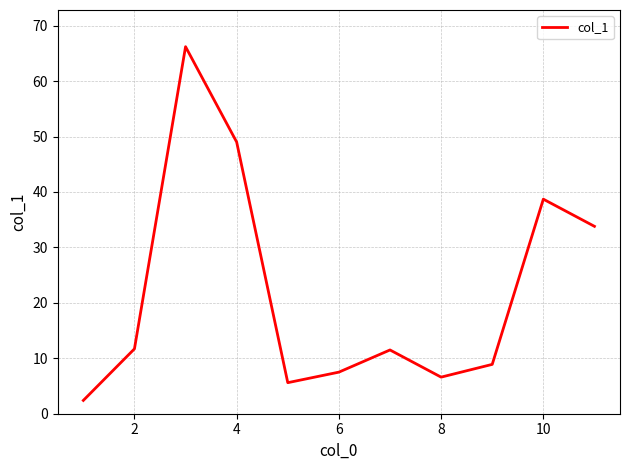

What is the difference between the maximum and minimum values?

63.8